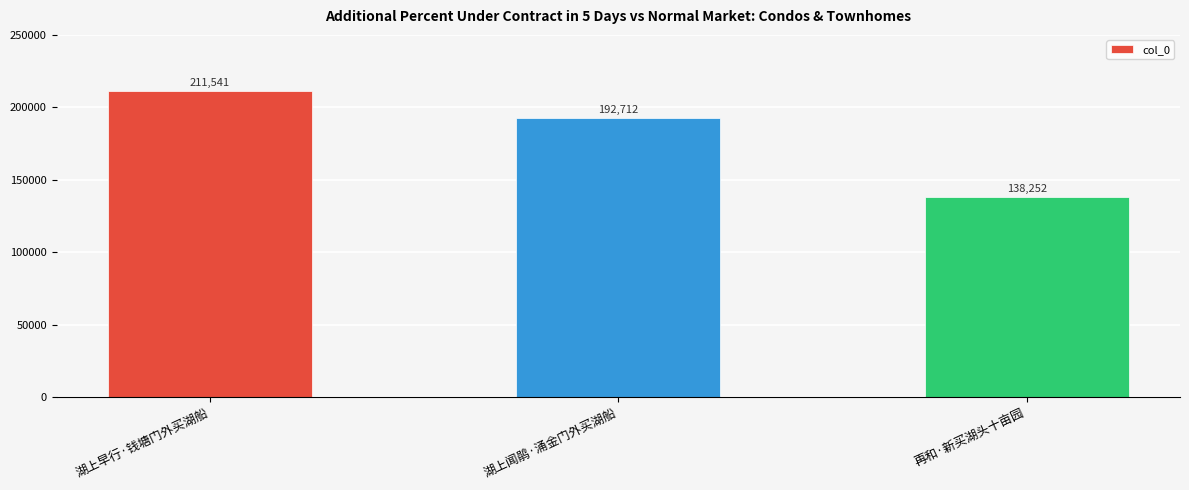

Which category has the lowest value across all series?

再和·新买湖头十亩园